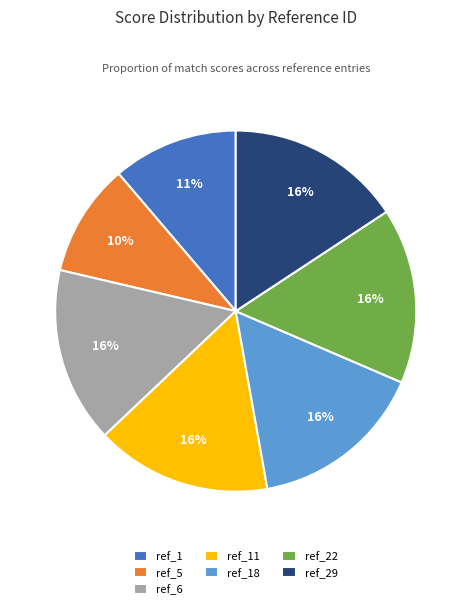

Is the sum of ref_18 and ref_5 greater than half?

No